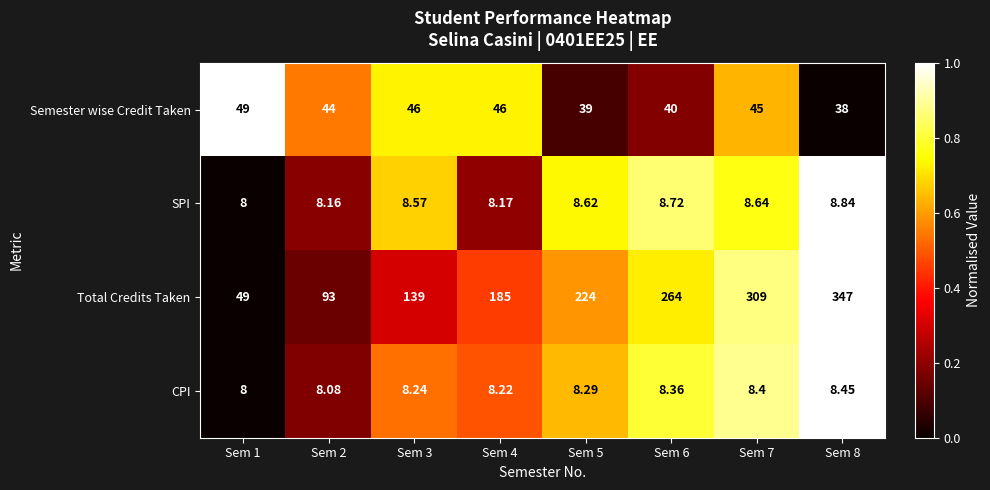

Which series has the widest spread of values?

Total Credits Taken